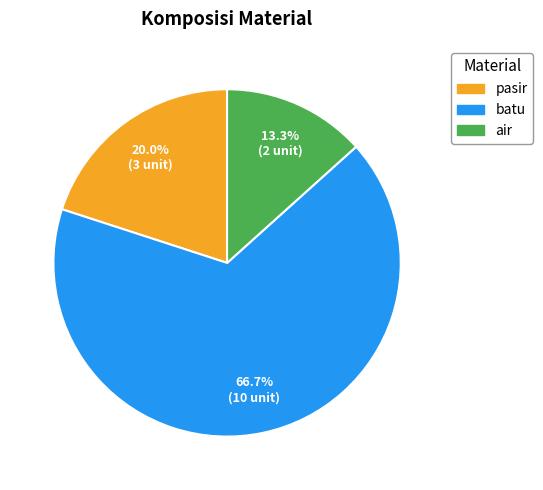

The batu slice represents 73% of the pie. True or false?

False